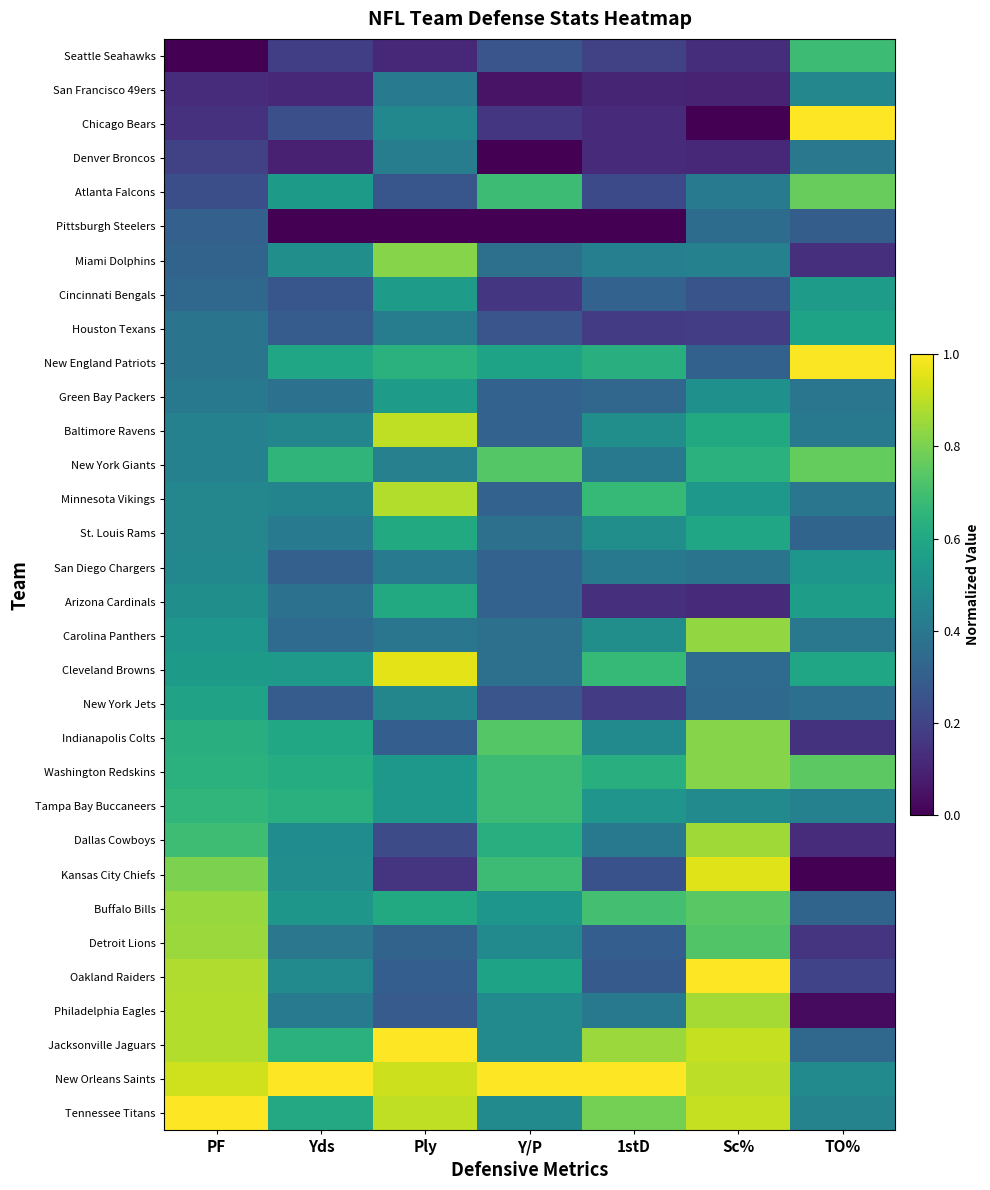

Count the number of categories in the chart.

7